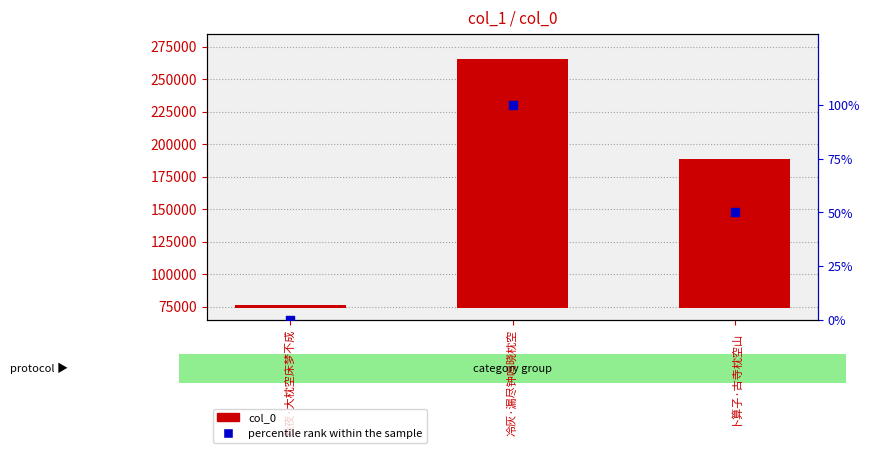

At how many categories does at least one series exceed 102098?

2